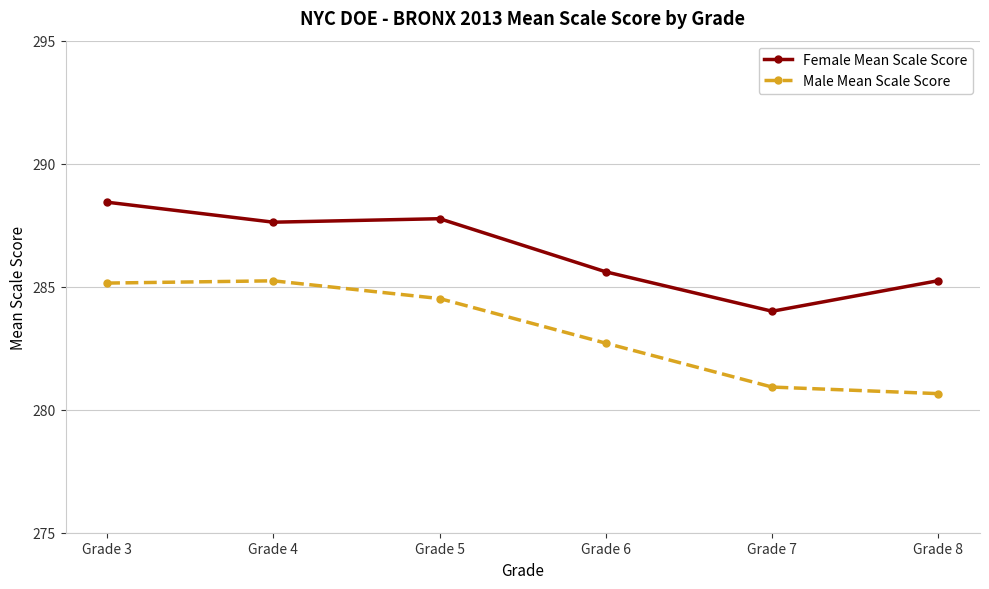

What is the spread (max minus min) of values at Grade 3?

3.3